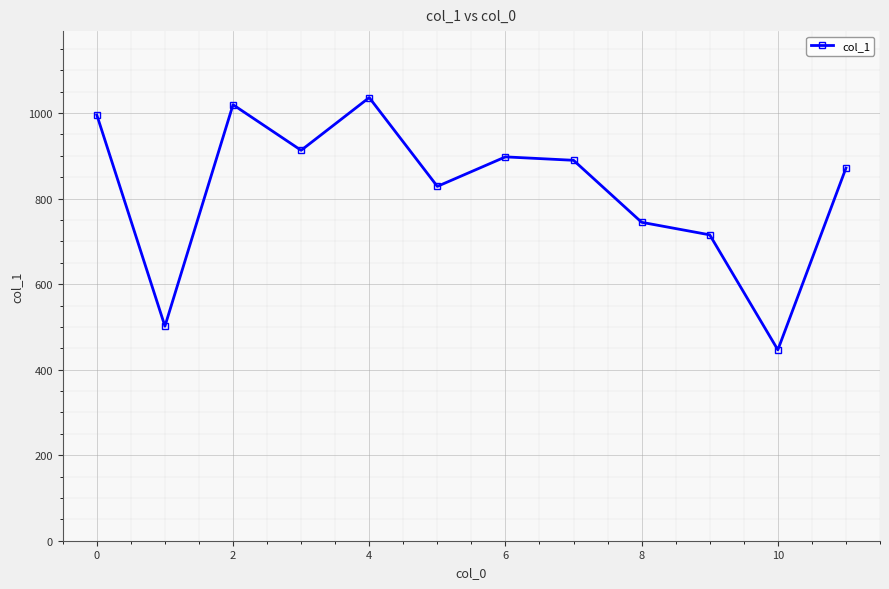

True or false: the data has more than 2 interior local peaks.

True